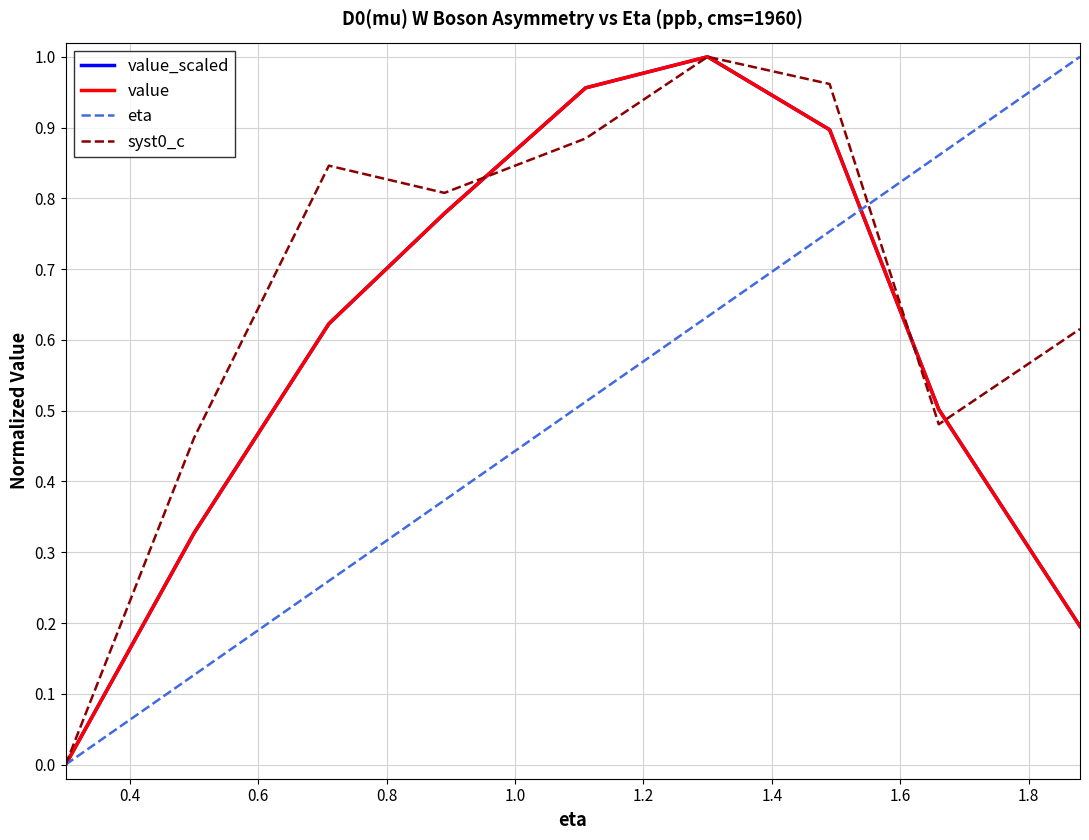

What is the label of the 1st point from the right?

1.8